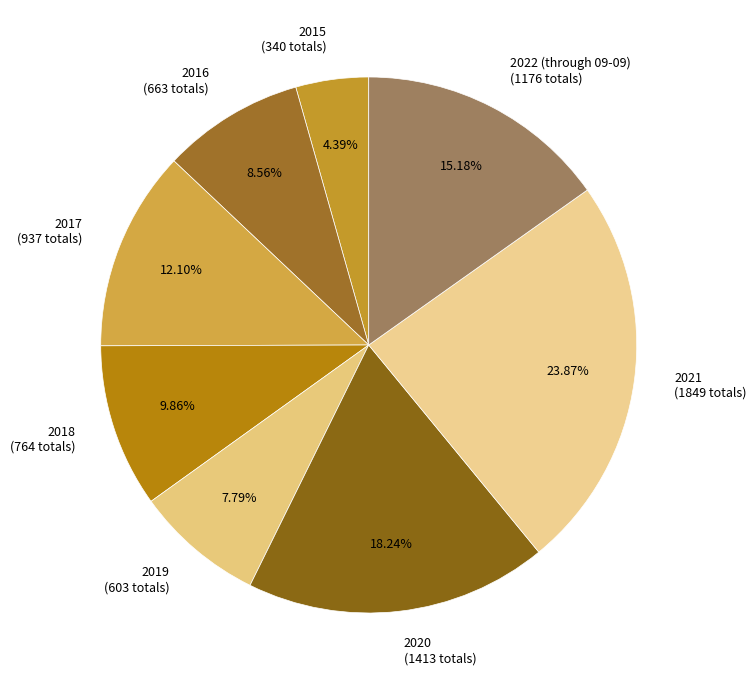

Is it true that 2021 is 11% of the pie?

False